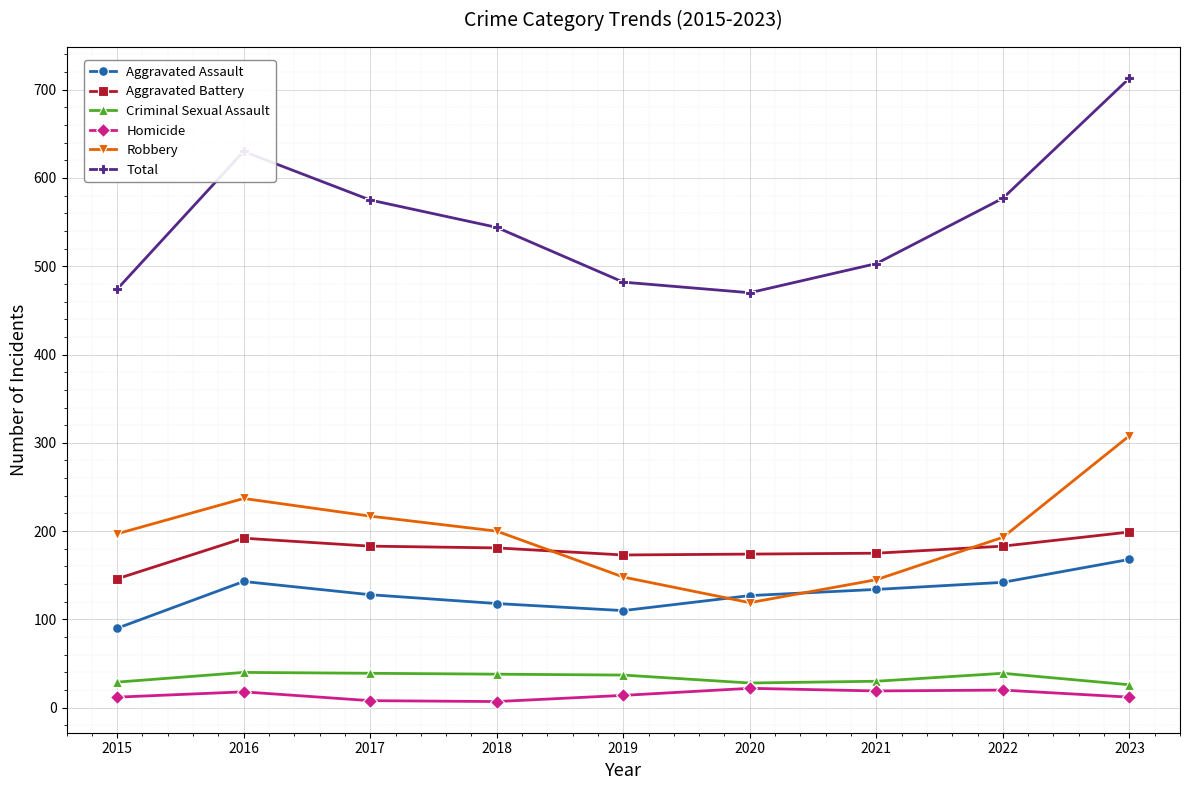

At which category does the chart reach its peak across all series?

2023